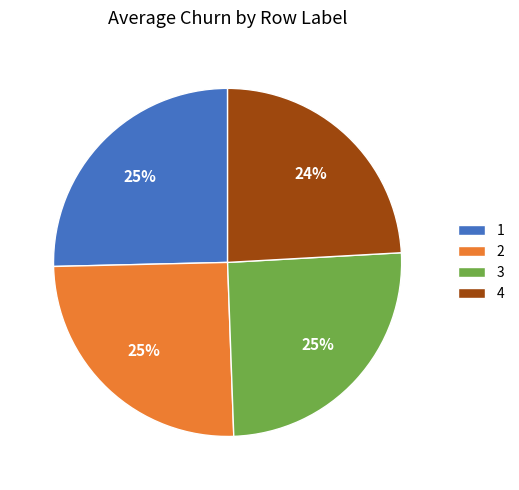

To the nearest percent, what is the difference between the largest and smallest slice percentages?

1%